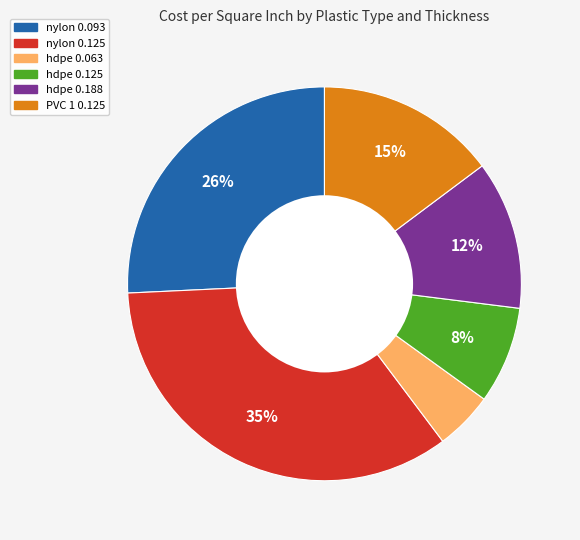

To the nearest percent, what is the difference between the hdpe 0.063 and nylon 0.125 slice percentages?

30%